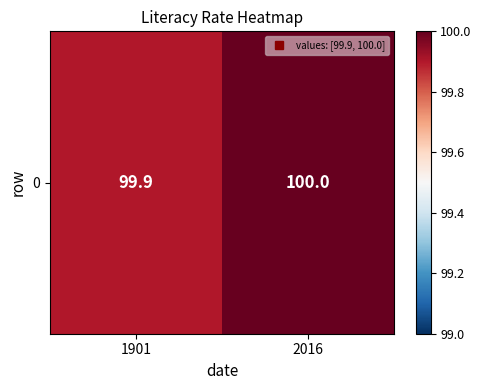

At which category does the chart reach its peak across all series?

2016